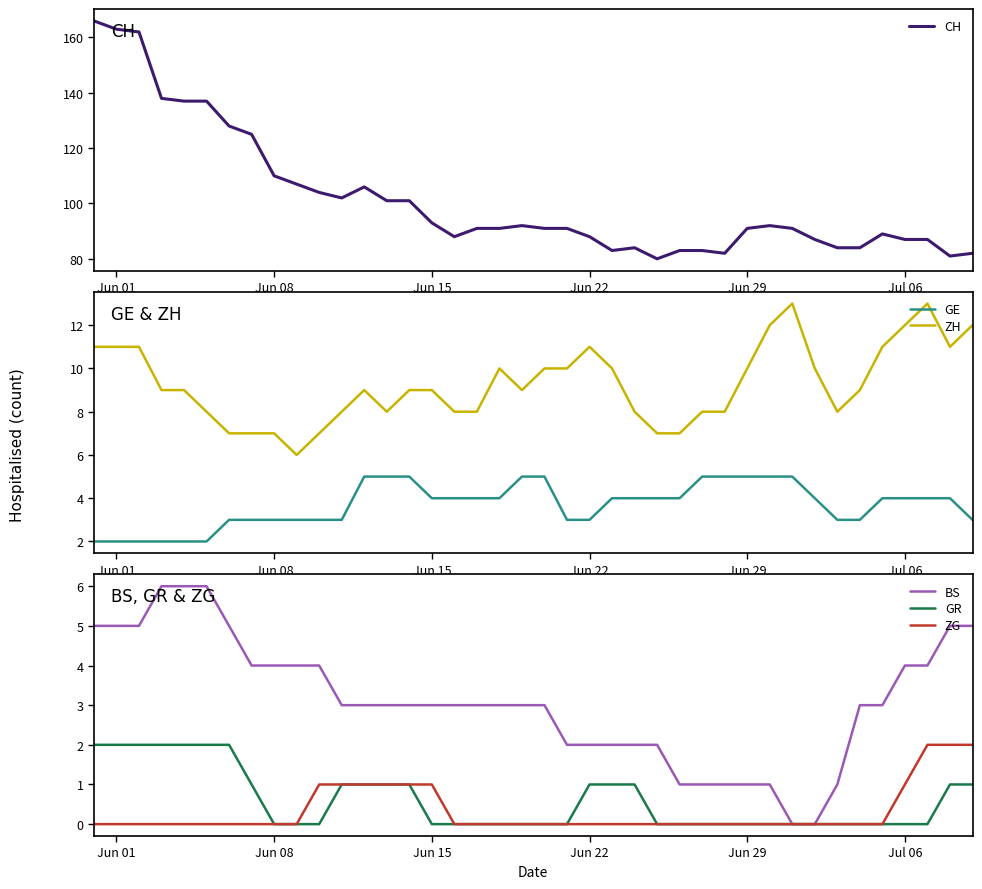

How many distinct data groups are displayed?

6